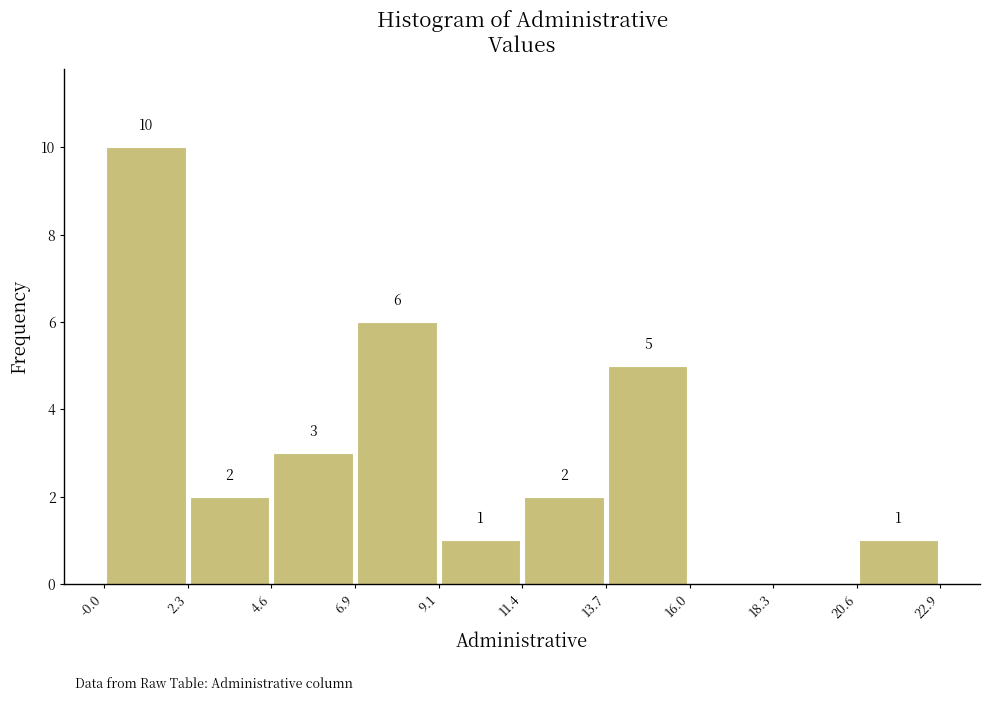

Which range on the x-axis has the tallest bar?

-0.0 to 2.3